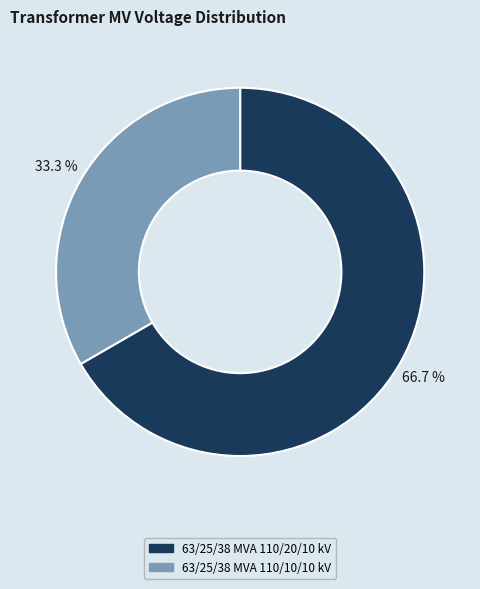

Count the number of slices in the pie.

2